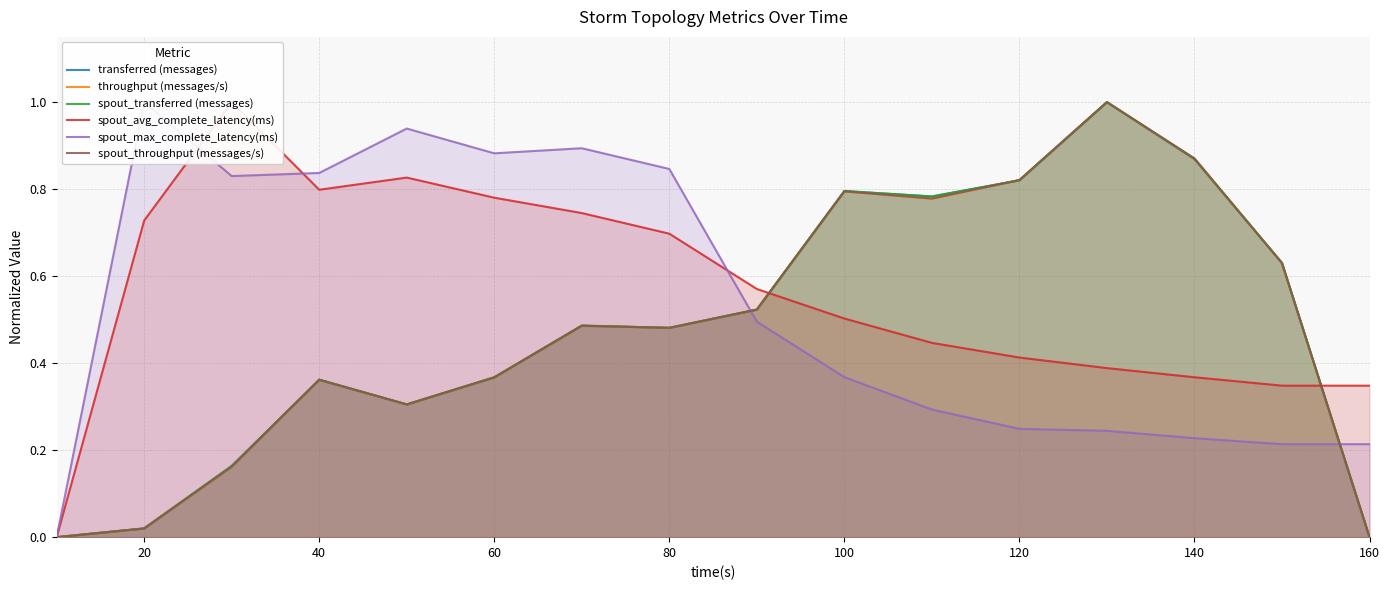

What are all the series names shown in the legend?

transferred (messages), throughput (messages/s), spout_transferred (messages), spout_avg_complete_latency(ms), spout_max_complete_latency(ms), spout_throughput (messages/s)